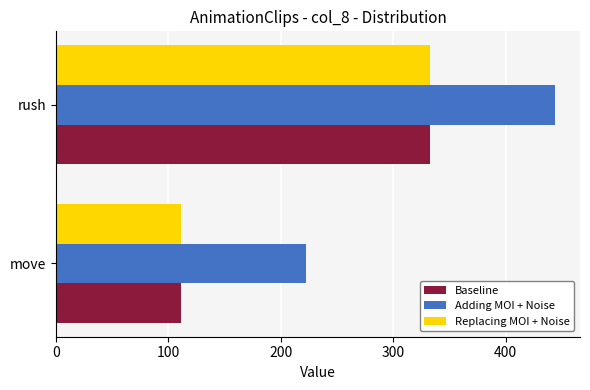

The value of Baseline at move is 111. True or false?

True